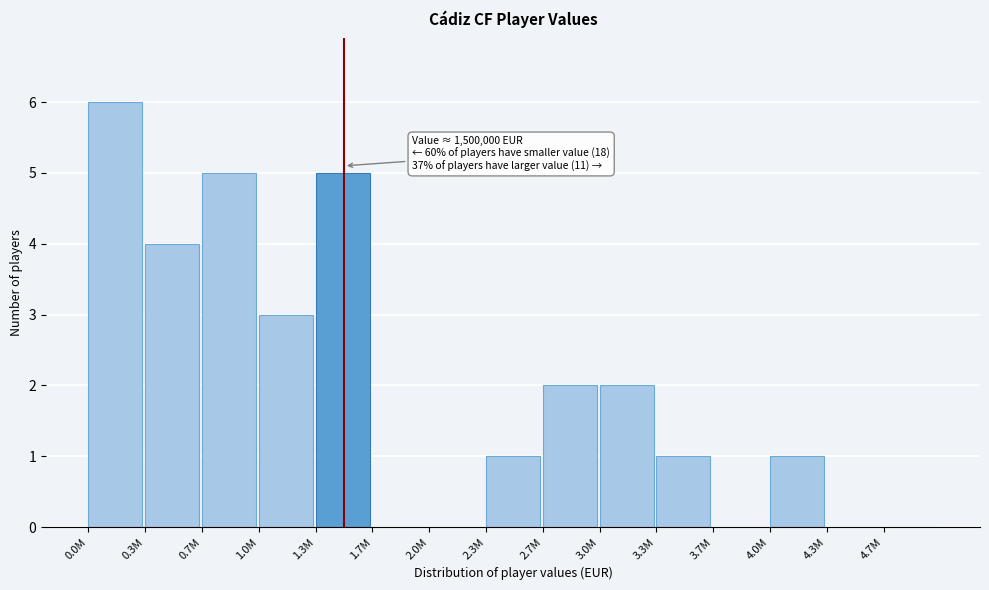

Reading right to left, list all the values displayed in this chart.

4.7M=0	4.3M=0	4.0M=1	3.7M=0	3.3M=1	3.0M=2	2.7M=2	2.3M=1	2.0M=0	1.7M=0	1.3M=5	1.0M=3	0.7M=5	0.3M=4	0.0M=6